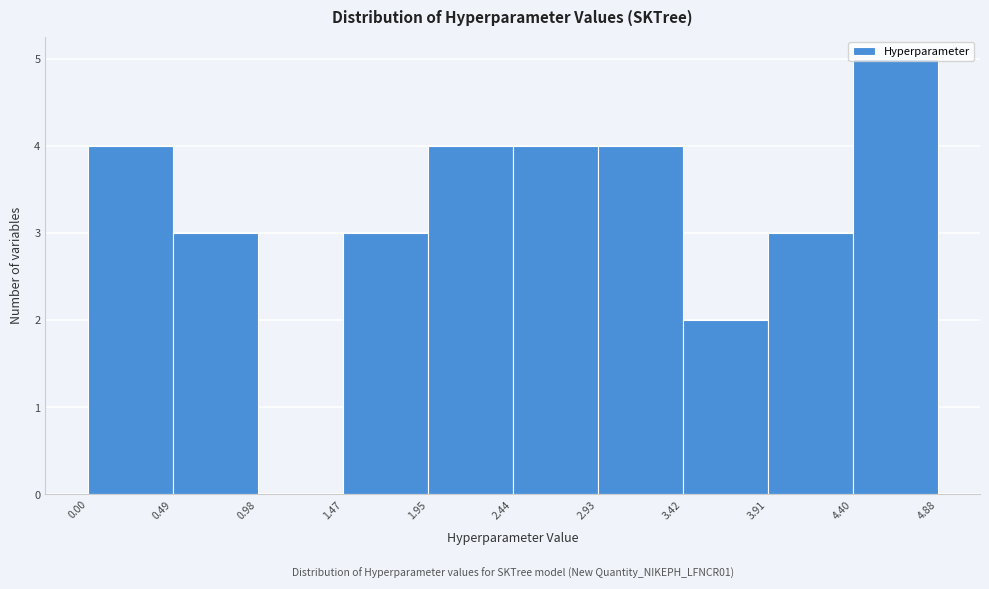

Over which range of the x-axis is the bar tallest?

4.40 to 4.88